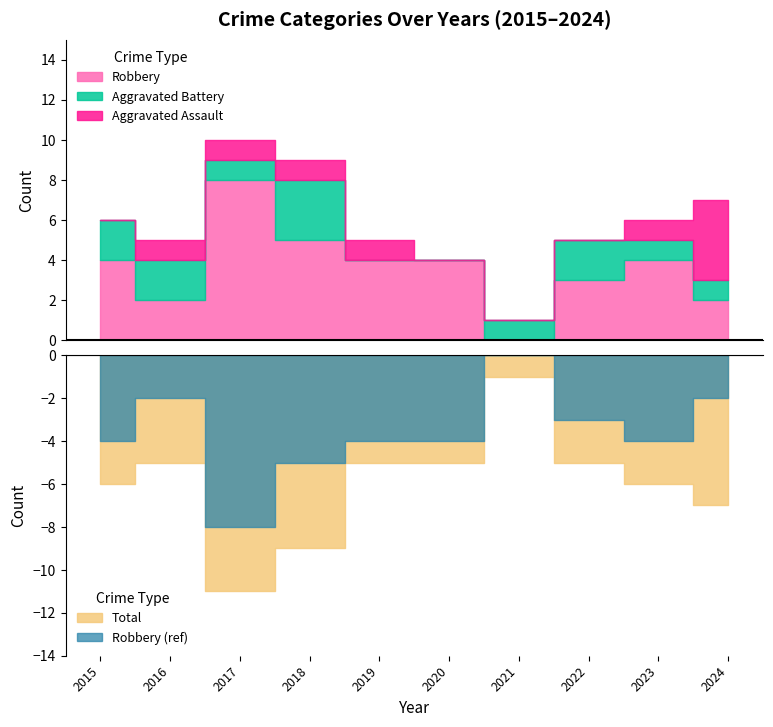

List the labels in order of Robbery value, largest first.

2017, 2018, 2015, 2019, 2020, 2023, 2022, 2016, 2024, 2021